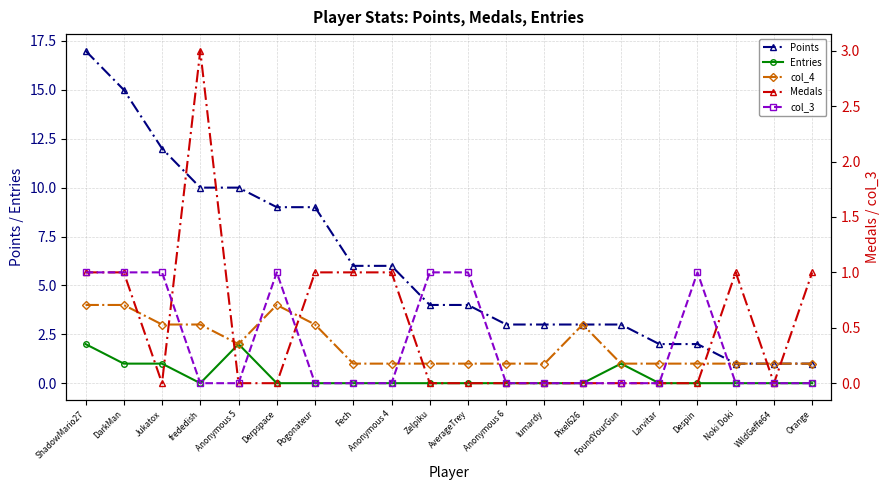

List the labels in order of Medals value, smallest first.

Jukatox, Anonymous 5, Derpspace, Zelpiku, AverageTrey, Anonymous 6, lumardy, Pixel626, FoundYourGun, Larvitar, Despin, WildGeffe64, ShadowMario27, DarkMan, Pogonateur, Fech, Anonymous 4, Noki Doki, Orange, frededish